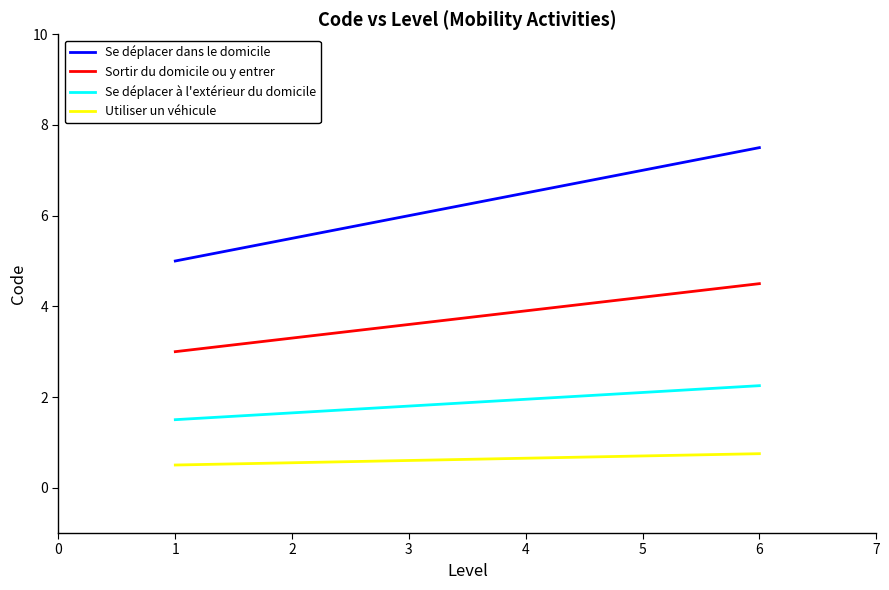

What is the difference between the highest and lowest values at 5?

6.3